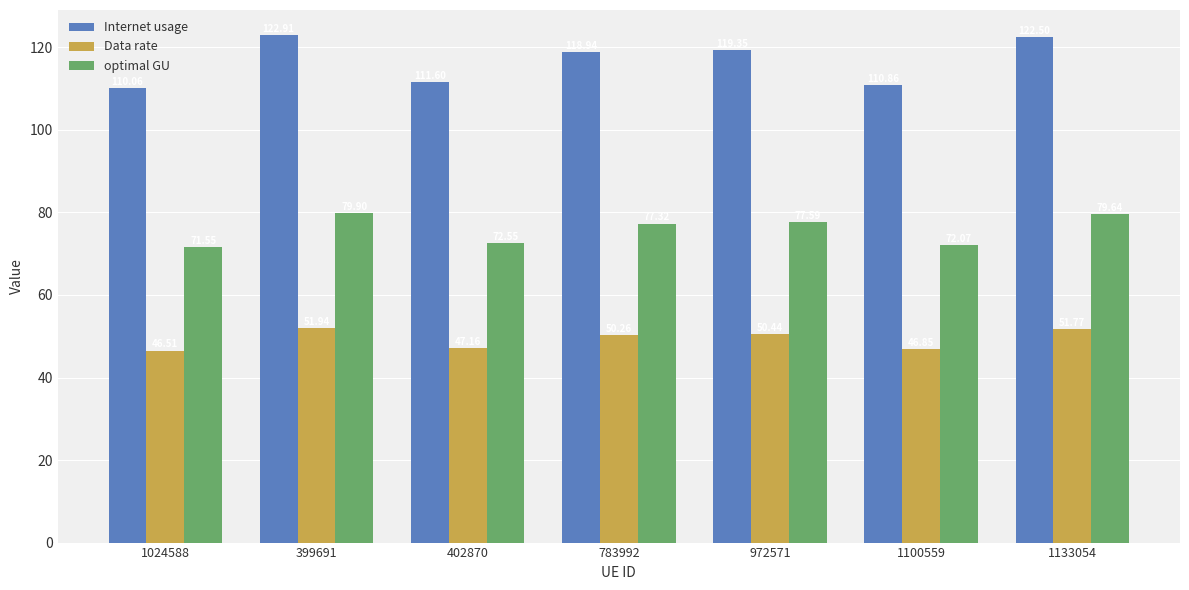

At how many categories does at least one series exceed 71?

7